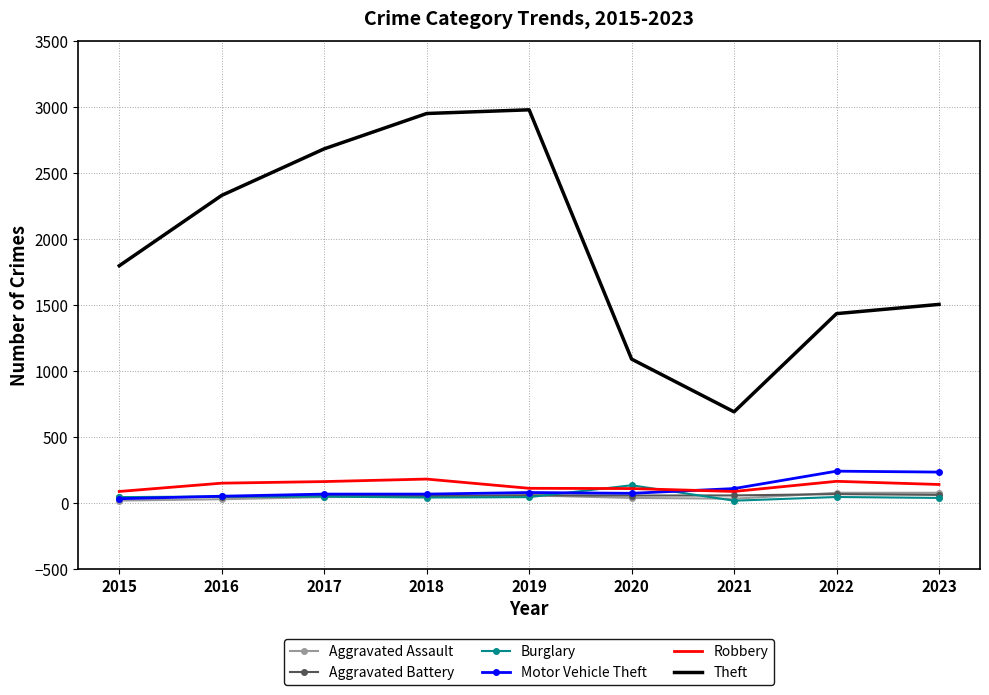

What is the difference between the Robbery values at 2018 and 2019?

70